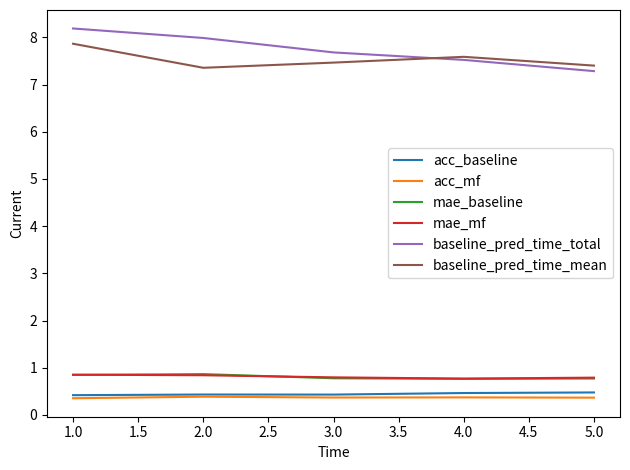

What are all the series names shown in the legend?

acc_baseline, acc_mf, mae_baseline, mae_mf, baseline_pred_time_total, baseline_pred_time_mean